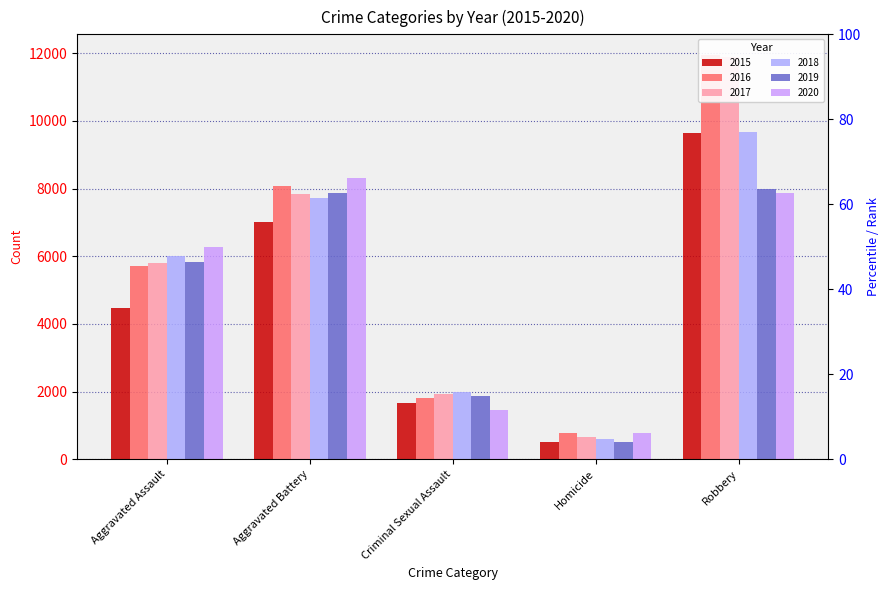

Count the number of categories in the chart.

5